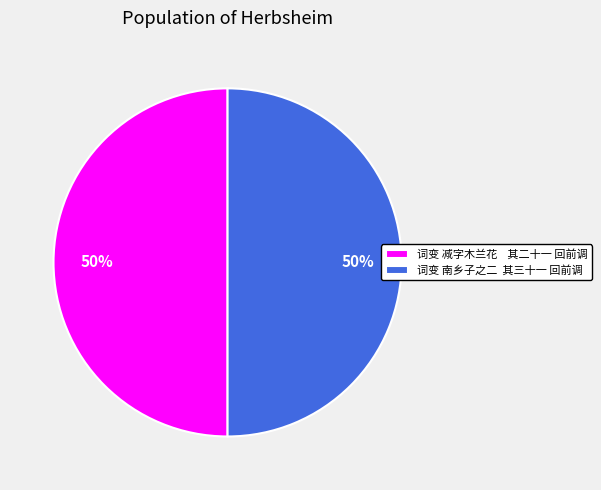

Do 词变 南乡子之二 其三十一 回前调 and 词变 减字木兰花 其二十一 回前调 together represent more than half of the pie?

Yes